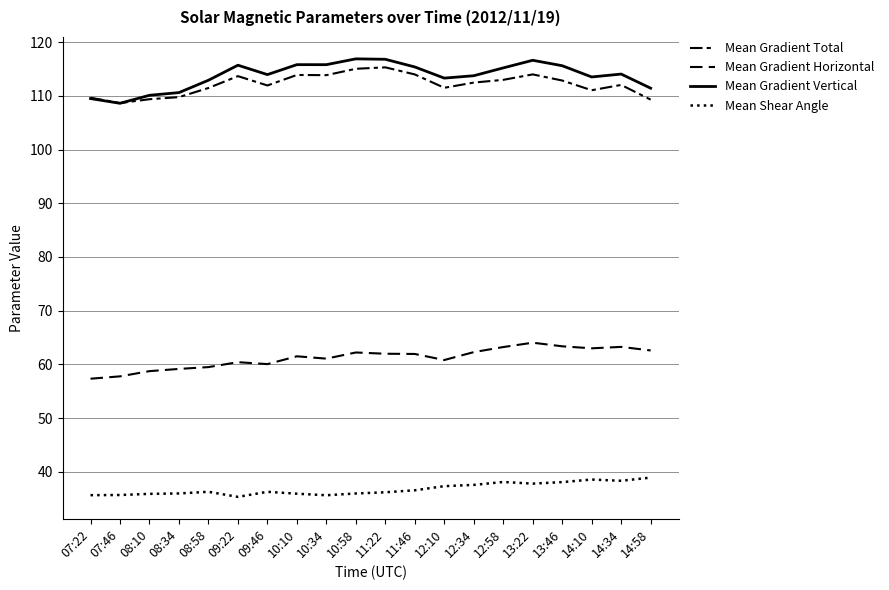

Rank the series at 10:58 from lowest to highest value.

Mean Shear Angle, Mean Gradient Horizontal, Mean Gradient Total, Mean Gradient Vertical